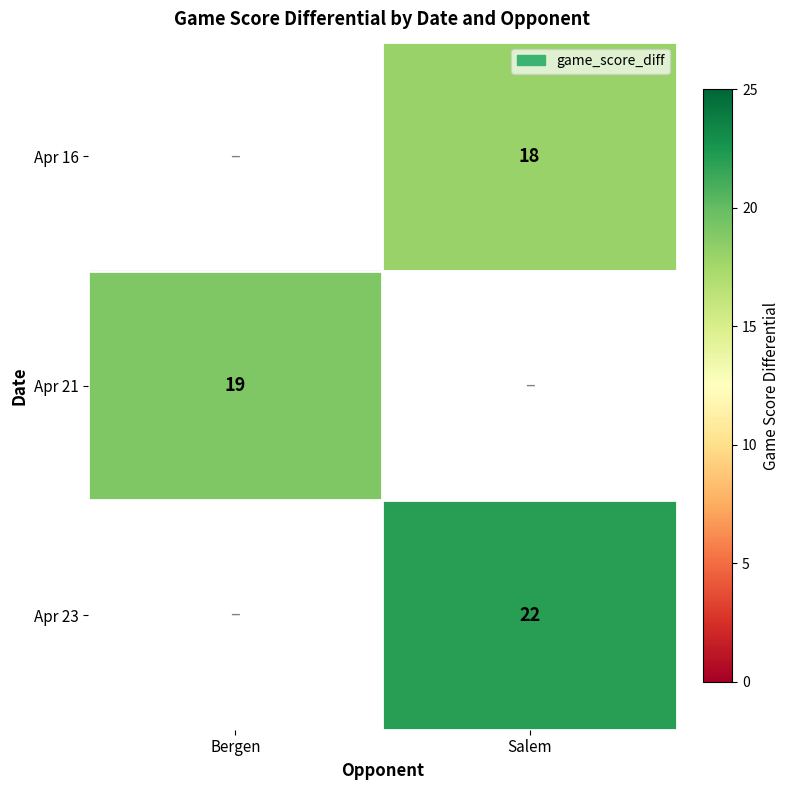

True or false: Apr 23 has a value of 22 at Salem.

True